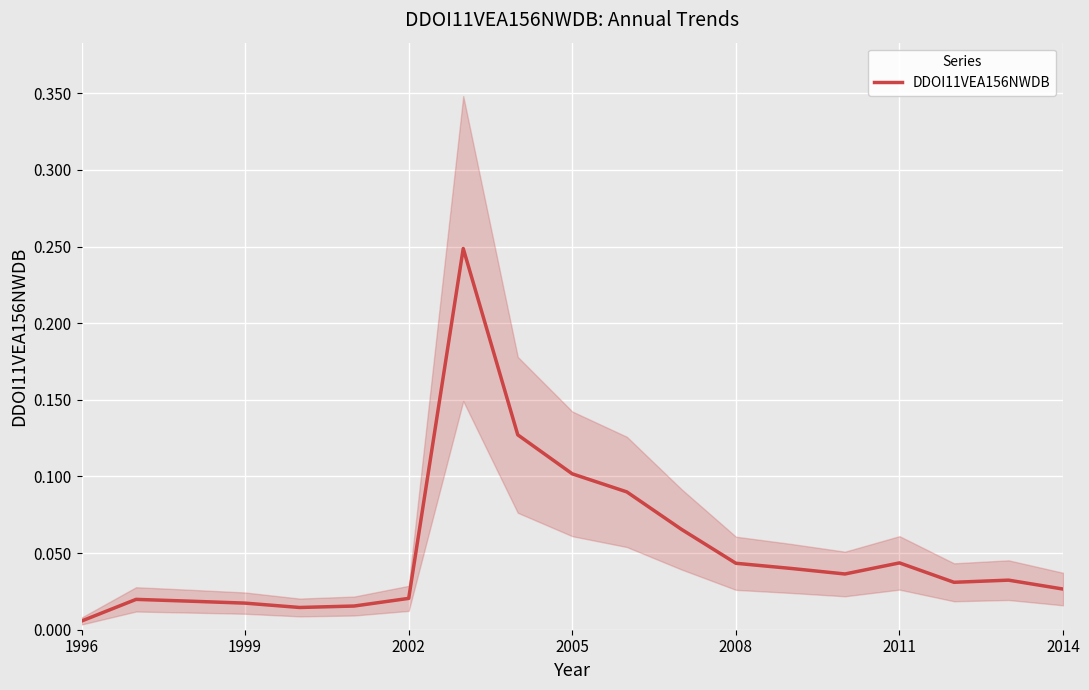

Where is DDOI11VEA156NWDB nearest to the value 0?

1996